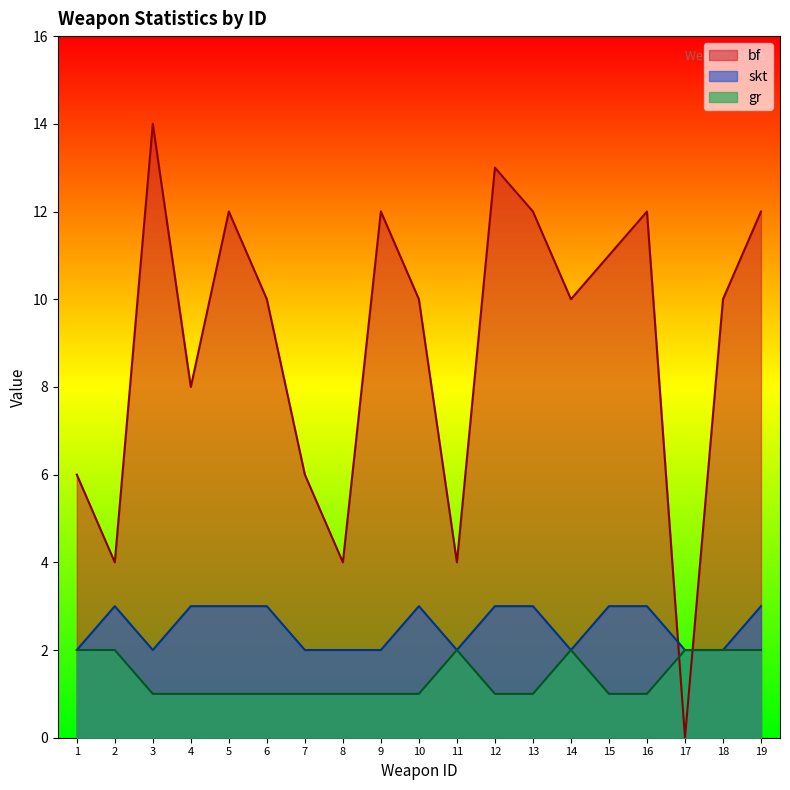

The skt series shows 1 at 18. True or false?

False